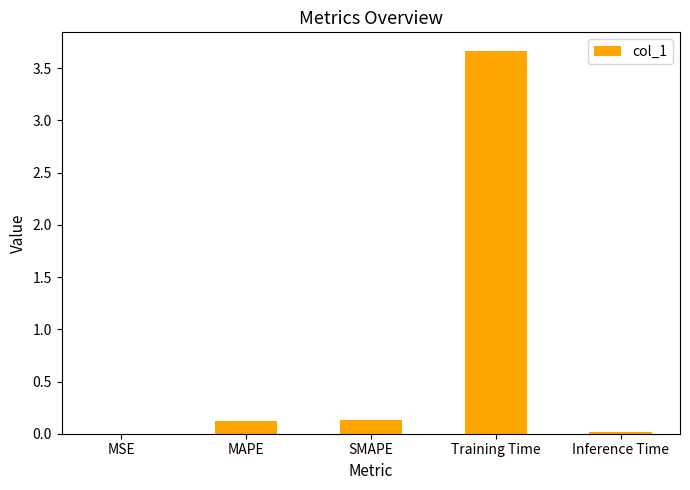

At which category does the chart reach its peak across all series?

Training Time